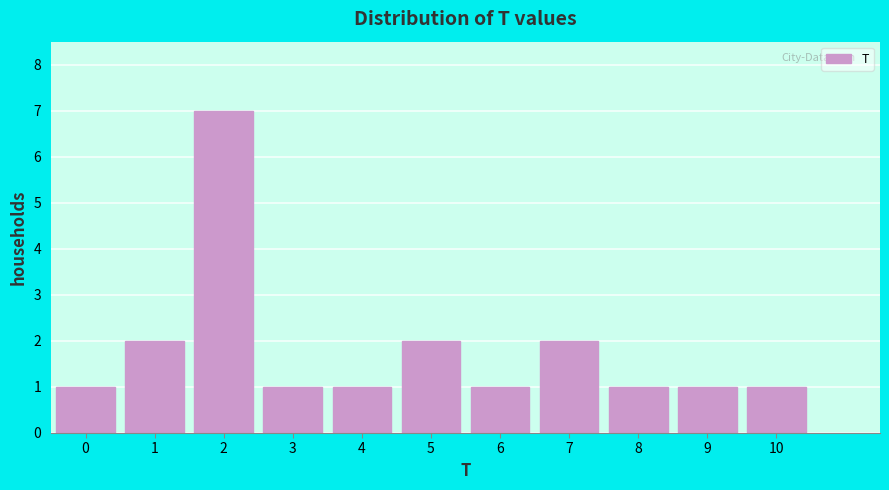

Reading left to right, list every bar in this chart as the range it spans on the x-axis followed by its height. The values are not printed on the chart, so give them approximately, as read against the axis.

-0.5 to 0.5: 1
0.5 to 1.5: 2
1.5 to 2.5: 7
2.5 to 3.5: 1
3.5 to 4.5: 1
4.5 to 5.5: 2
5.5 to 6.5: 1
6.5 to 7.5: 2
7.5 to 8.5: 1
8.5 to 9.5: 1
9.5 to 10.5: 1